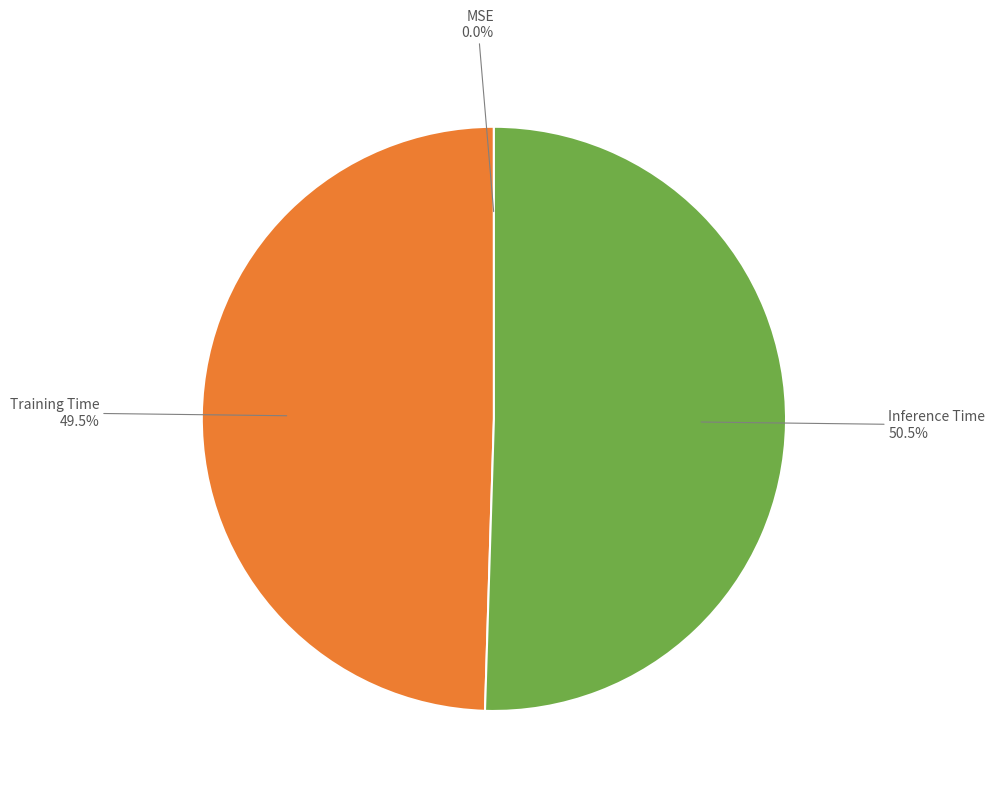

To the nearest percent, what is the difference between the largest and smallest slice percentages?

50%